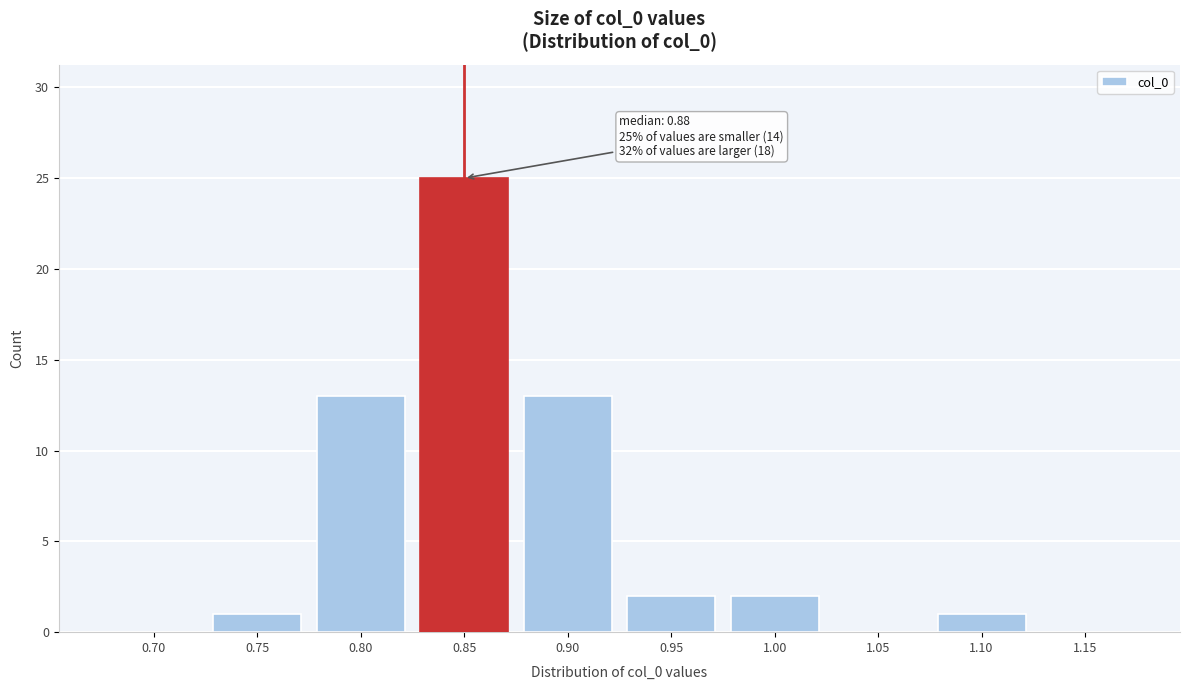

Reading left to right, extract all data points from this chart.

0.70=0	0.75=1	0.80=13	0.85=25	0.90=13	0.95=2	1.00=2	1.05=0	1.10=1	1.15=0